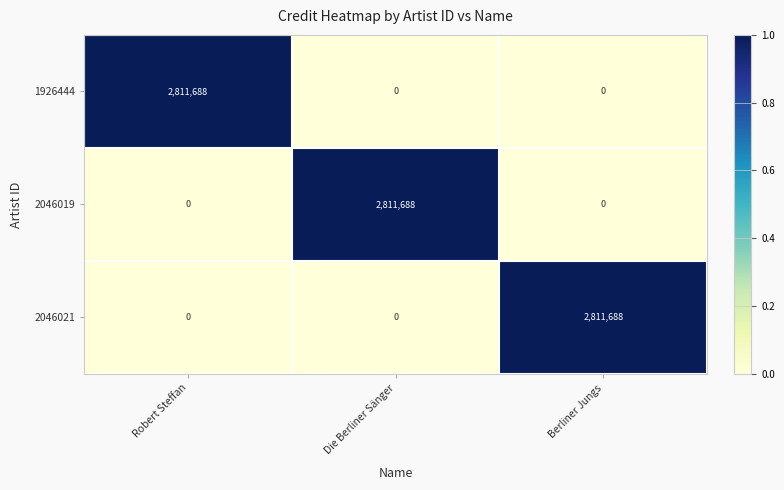

Reading left to right, list all the values displayed in this chart.

1926444: 2811688	0	0
2046019: 0	2811688	0
2046021: 0	0	2811688